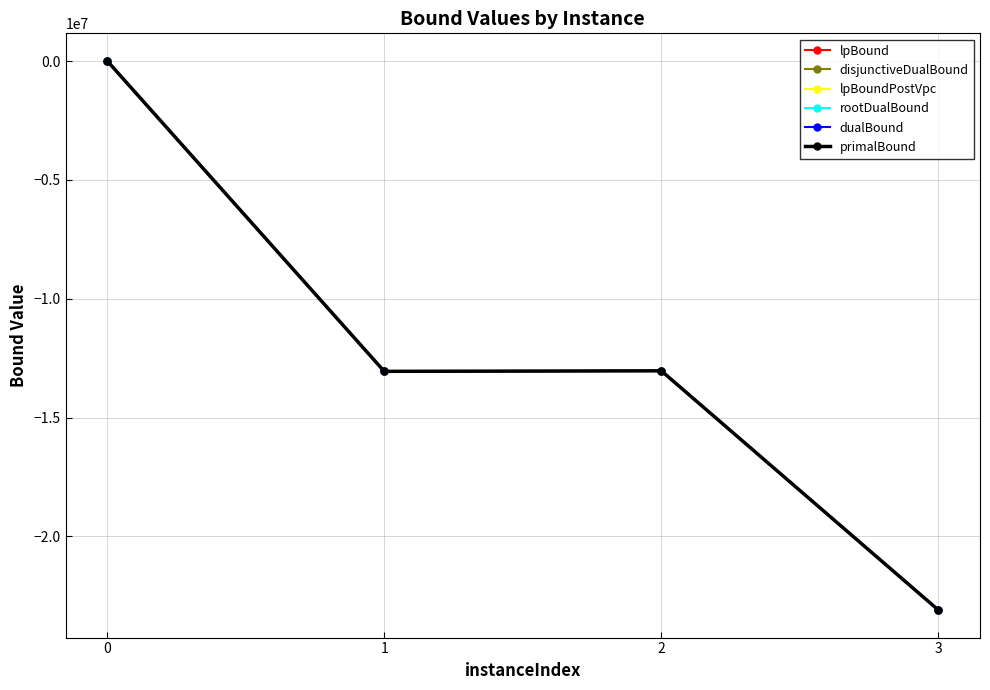

Does the chart have visible grid lines?

Yes